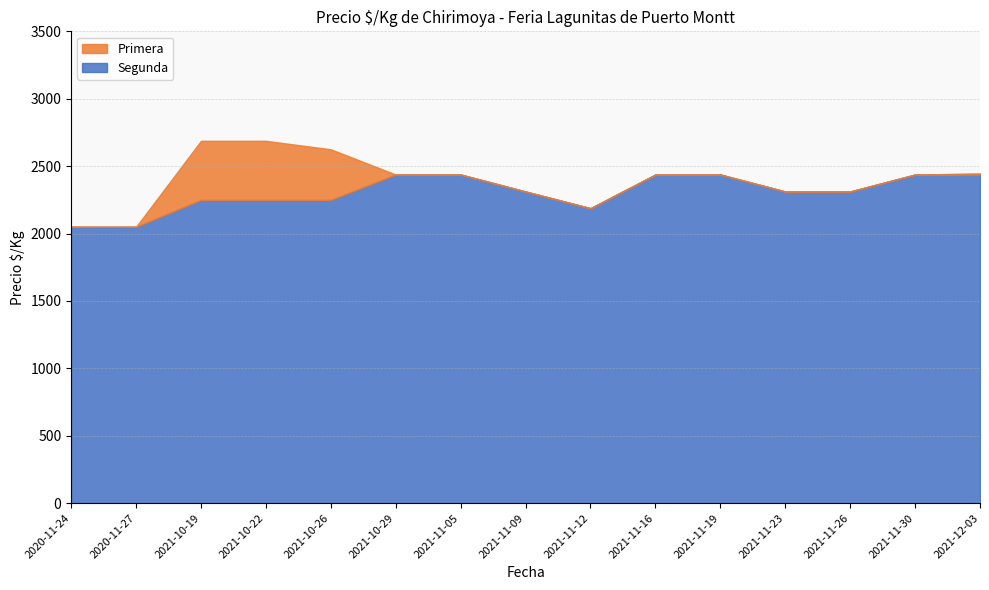

Reading left to right, list all the values displayed in this chart.

Primera: 2020-11-24=2050	2020-11-27=2050	2021-10-19=2688	2021-10-22=2688	2021-10-26=2625	2021-10-29=2438	2021-11-05=2438	2021-11-09=2312	2021-11-12=2188	2021-11-16=2438	2021-11-19=2438	2021-11-23=2312	2021-11-26=2312	2021-11-30=2438	2021-12-03=2438
Segunda: 2020-11-24=2050	2020-11-27=2050	2021-10-19=2250	2021-10-22=2250	2021-10-26=2250	2021-10-29=2438	2021-11-05=2438	2021-11-09=2312	2021-11-12=2188	2021-11-16=2438	2021-11-19=2438	2021-11-23=2312	2021-11-26=2312	2021-11-30=2438	2021-12-03=2444